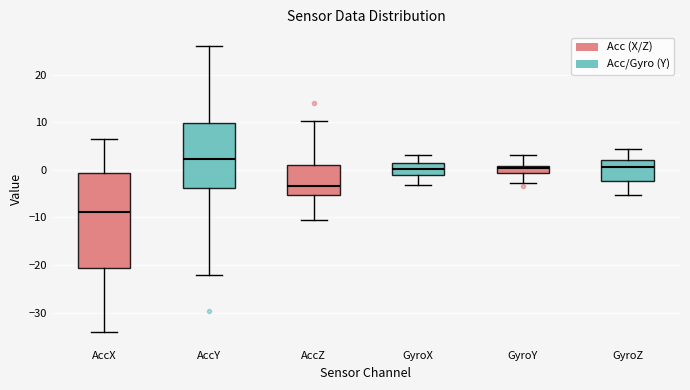

Which box is the tallest, from its lower edge to its upper edge?

AccX